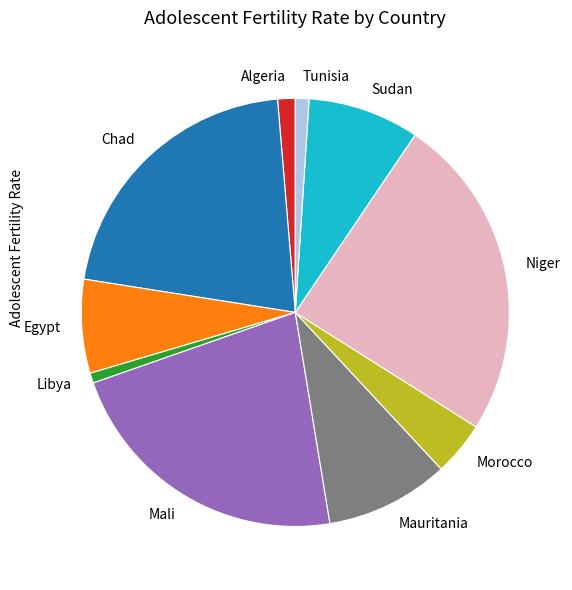

Is the sum of Egypt and Mali greater than half?

No